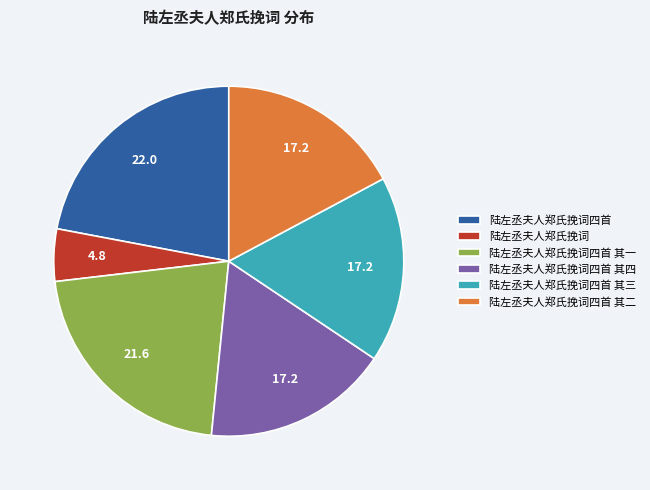

How many slices are in this pie chart?

6